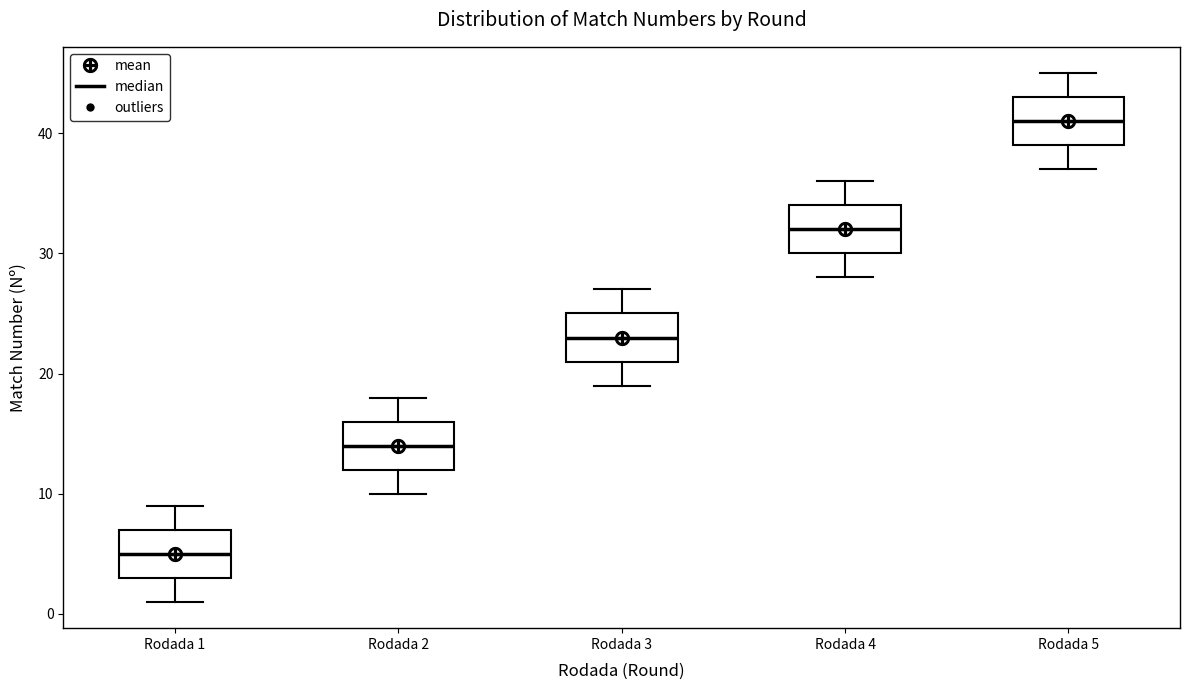

Reading left to right, read every box against the y-axis: the position of its median line, the range the box covers, and the ends of its whiskers. The values are not printed on the chart, so give them approximately, as read against the axis.

Rodada 1: median 5, box 3 to 7, whiskers 1 to 9
Rodada 2: median 14, box 12 to 16, whiskers 10 to 18
Rodada 3: median 23, box 21 to 25, whiskers 19 to 27
Rodada 4: median 32, box 30 to 34, whiskers 28 to 36
Rodada 5: median 41, box 39 to 43, whiskers 37 to 45